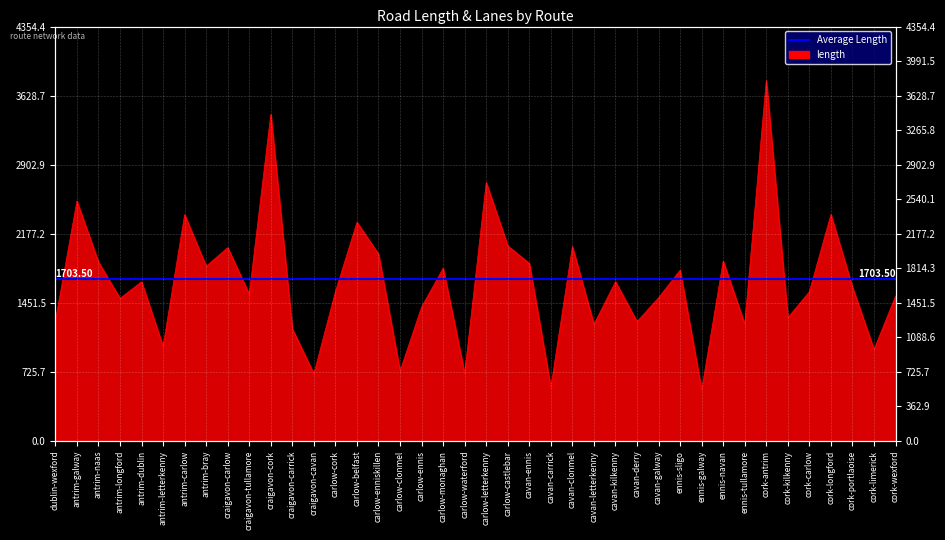

Rank the categories by value from highest to lowest.

cork-antrim, craigavon-cork, carlow-letterkenny, antrim-galway, cork-longford, antrim-carlow, carlow-belfast, carlow-castlebar, cavan-clonmel, craigavon-carlow, carlow-enniskillen, ennis-navan, antrim-naas, cavan-ennis, antrim-bray, carlow-monaghan, ennis-sligo, cavan-kilkenny, antrim-dublin, cork-portlaoise, carlow-cork, cork-carlow, craigavon-tullamore, cork-wexford, cavan-galway, antrim-longford, carlow-ennis, cork-kilkenny, dublin-wexford, cavan-derry, ennis-tullamore, cavan-letterkenny, craigavon-carrick, antrim-letterkenny, cork-limerick, carlow-clonmel, carlow-waterford, craigavon-cavan, cavan-carrick, ennis-galway